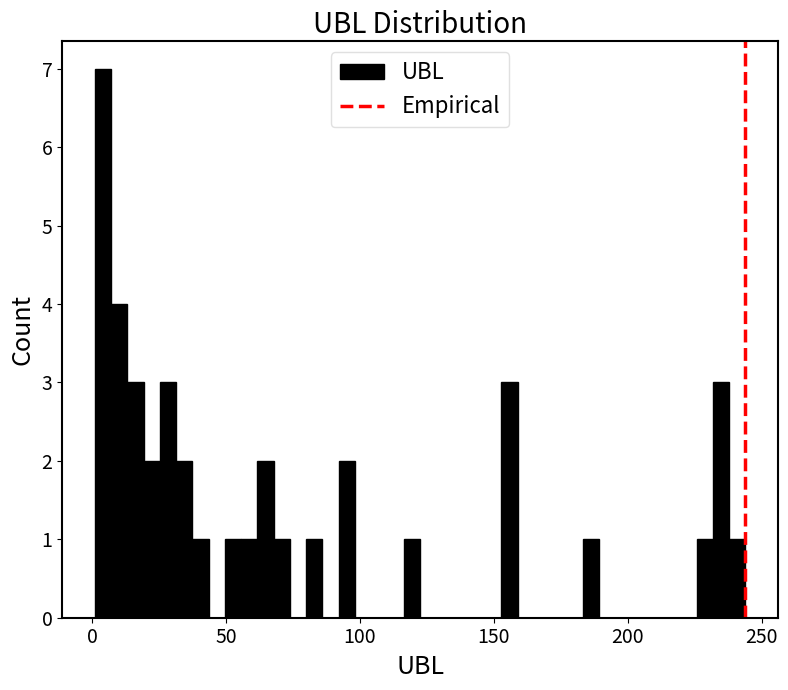

Around what value on the x-axis is the tallest bar? Give the approximate position of its centre, as read against the axis.

5